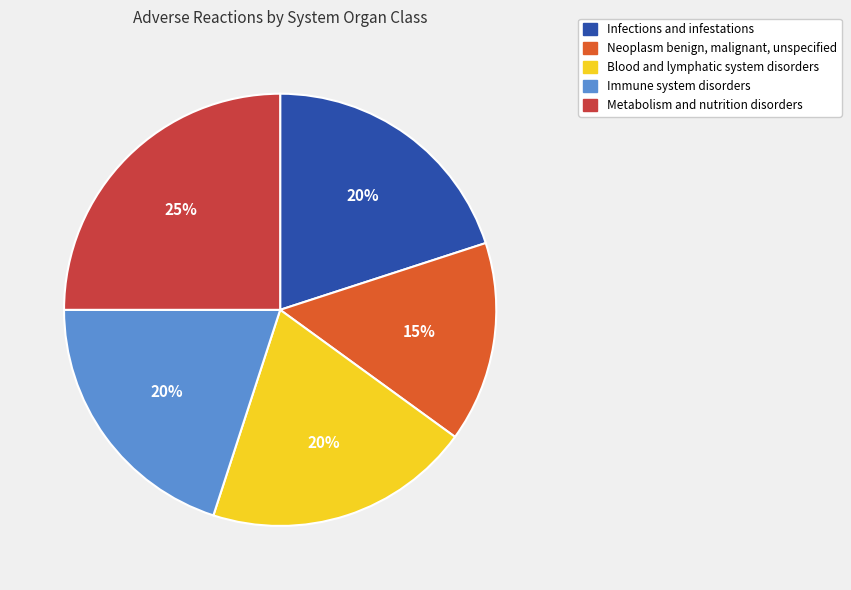

Which category has the biggest portion of the pie?

Metabolism and nutrition disorders